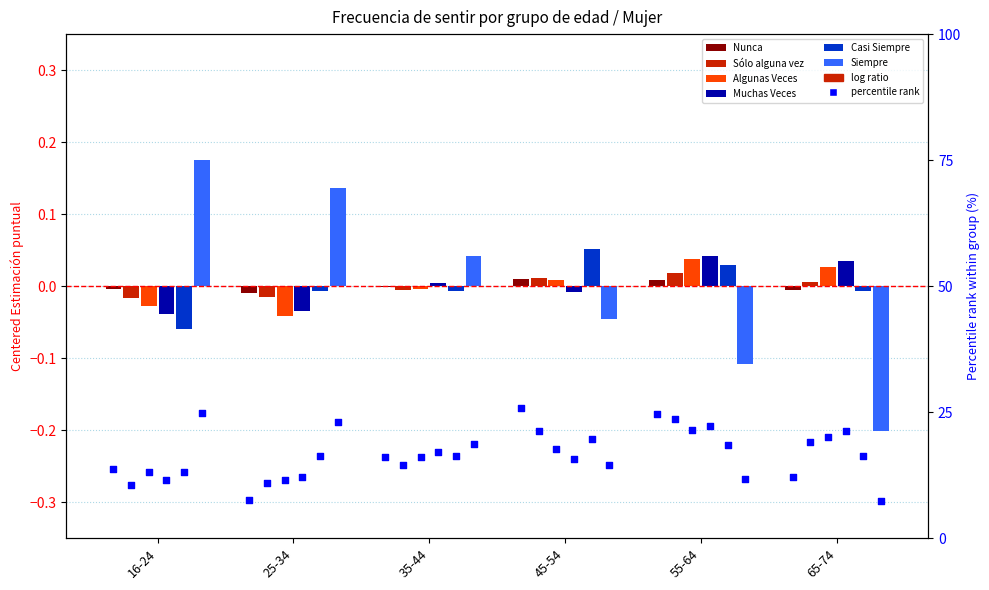

Which series reaches the minimum Y coordinate?

Siempre